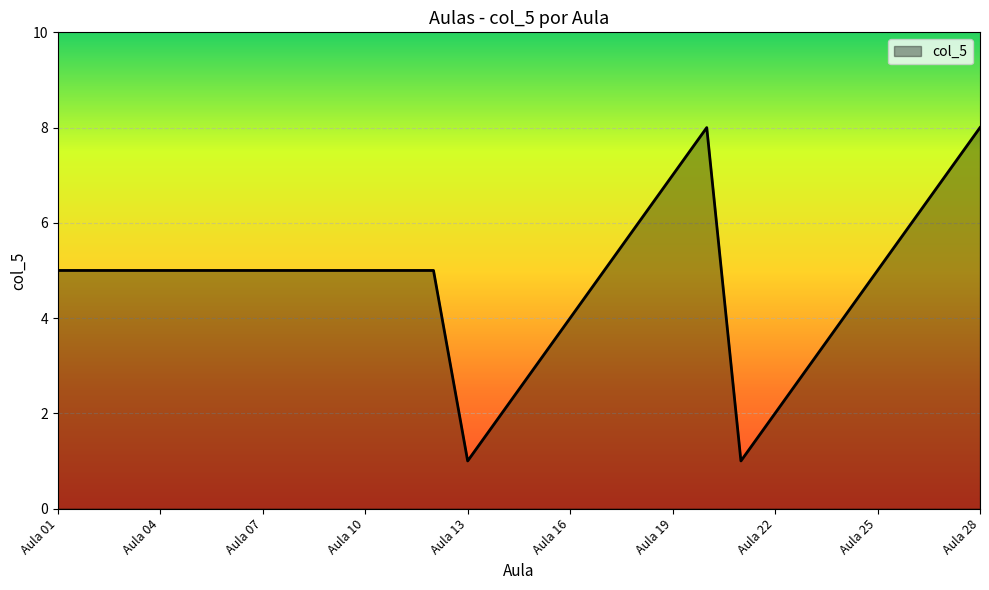

What is the difference between the maximum and minimum values?

7